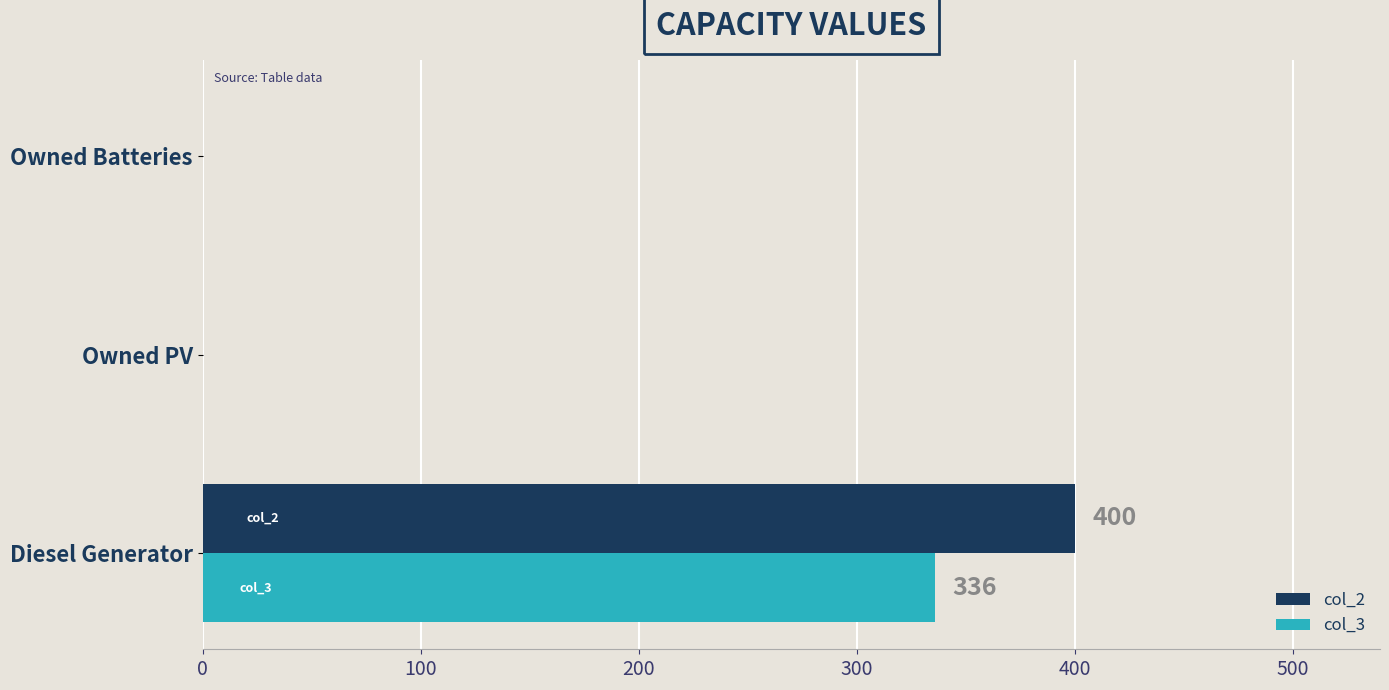

True or false: col_3 has a value of 603 at Diesel Generator.

False